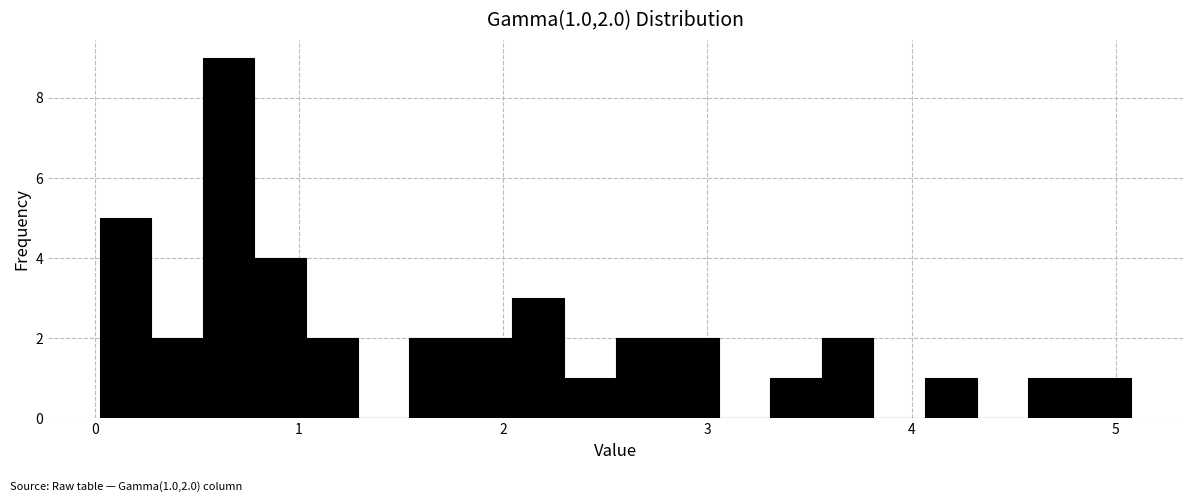

Read against the x-axis, roughly where is the centre of the tallest bar?

0.7